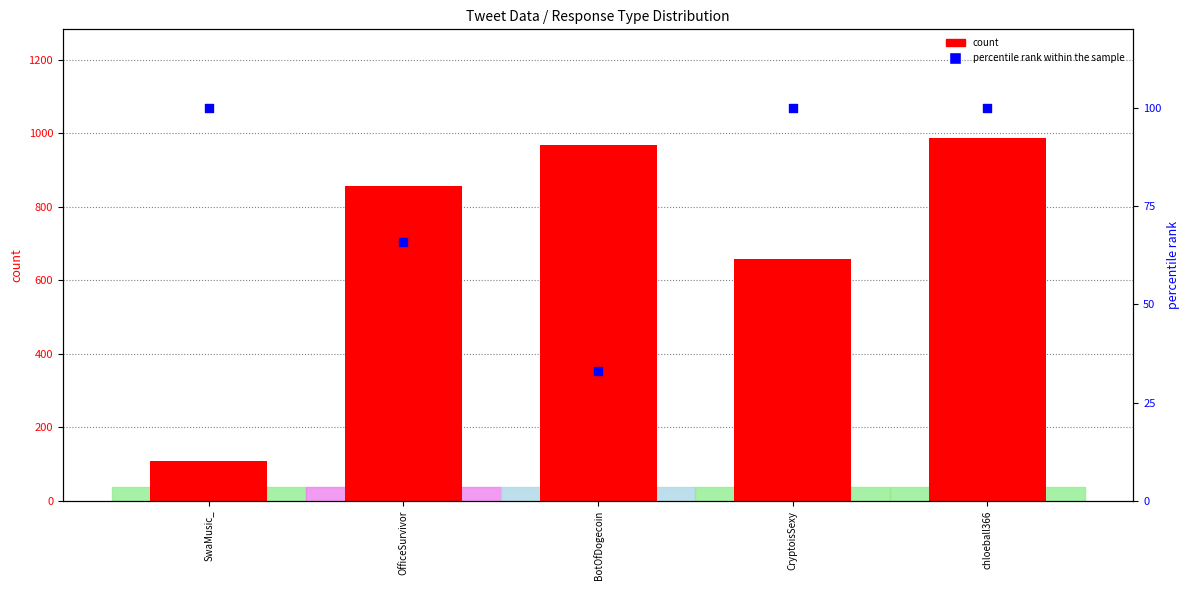

What is the total value across all series at BotOfDogecoin?

1001